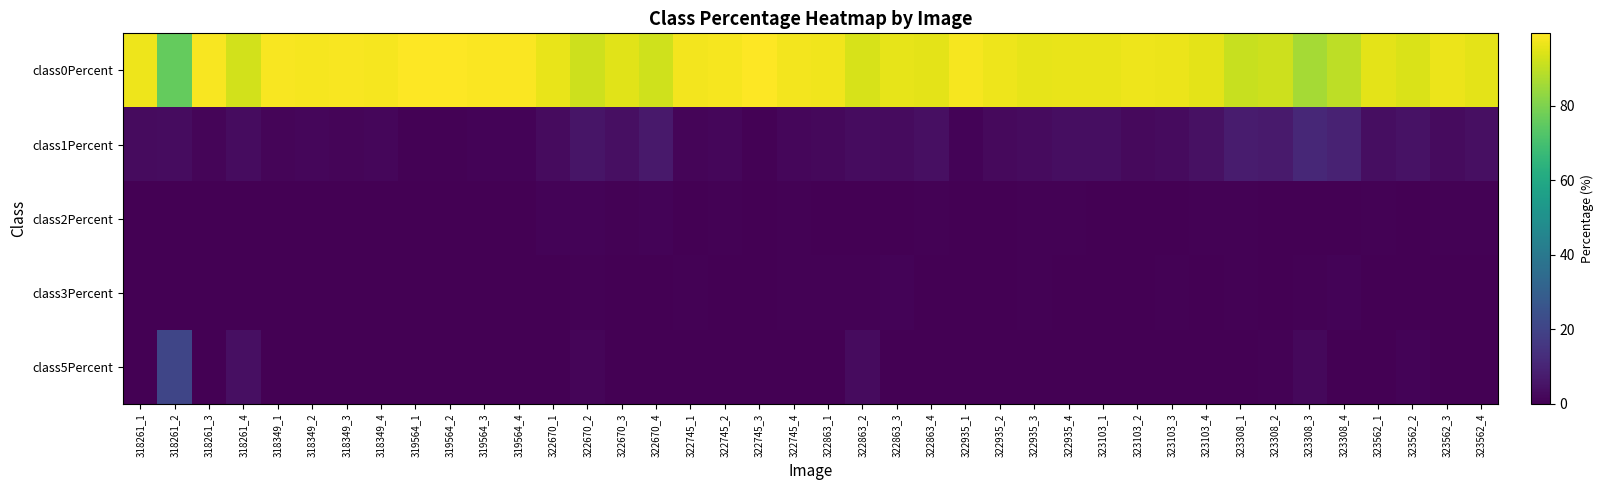

What is the spread (max minus min) of values at 323103_1?

95.9